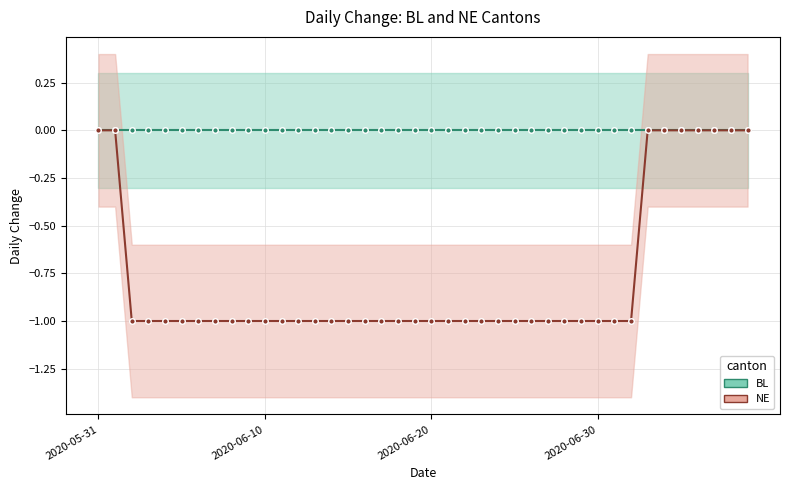

Between 8 and 2020-06-30, which is larger?

8